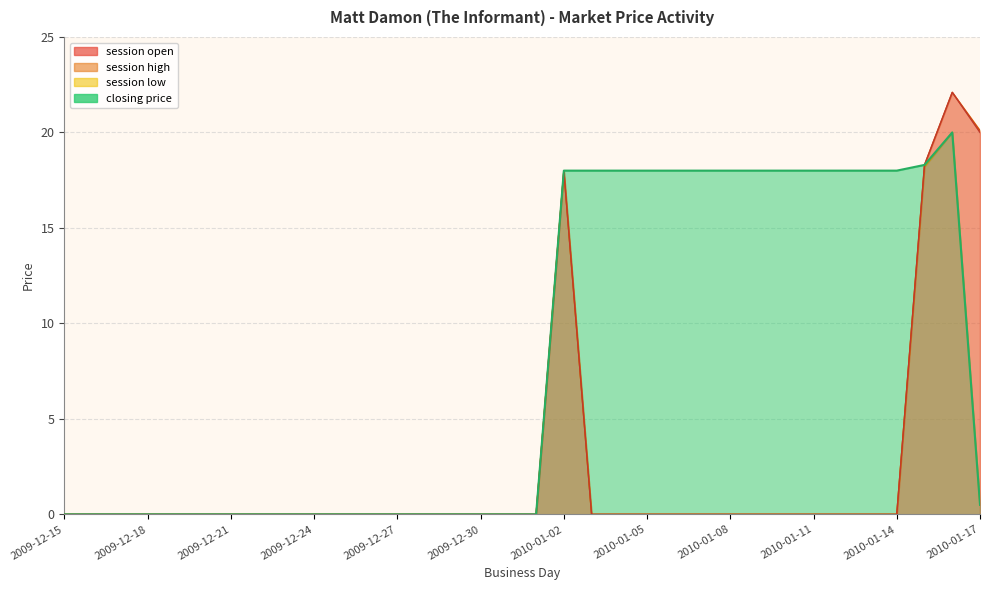

List the series in order of their peak value, highest first.

session open, session high, session low, closing price